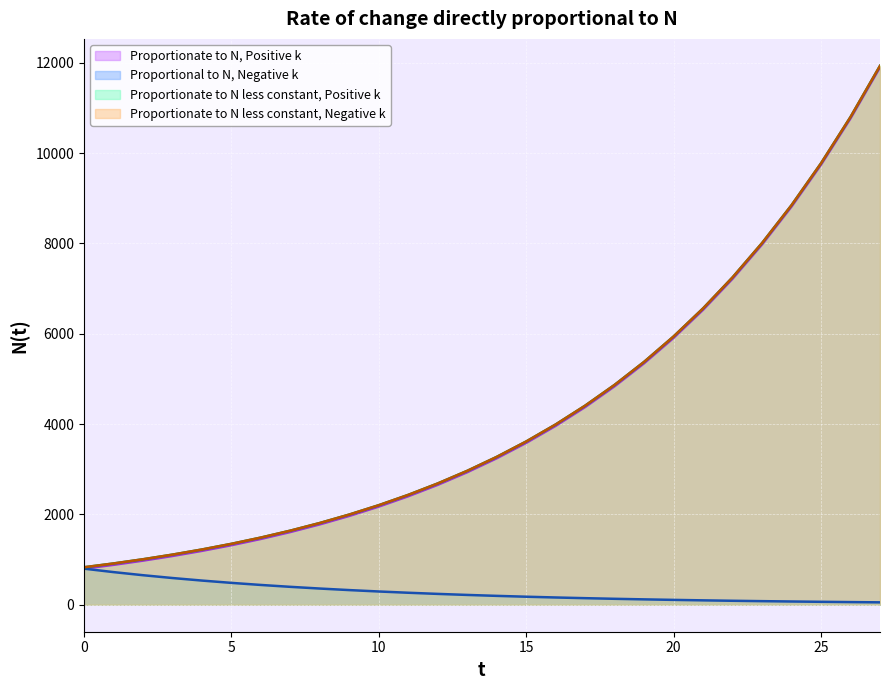

Reading left to right, transcribe all the data shown in this chart.

Proportionate to N, Positive k: 0=800.0	1=884.1	2=977.1	3=1079.9	4=1193.5	5=1319.0	6=1457.7	7=1611.0	8=1780.4	9=1967.7	10=2174.6	11=2403.3	12=2656.1	13=2935.4	14=3244.2	15=3585.4	16=3962.4	17=4379.2	18=4839.7	19=5348.7	20=5911.2	21=6532.9	22=7220.0	23=7979.3	24=8818.5	25=9746.0	26=10771.0	27=11903.8
Proportional to N, Negative k: 0=800.0	1=723.9	2=655.0	3=592.7	4=536.3	5=485.2	6=439.0	7=397.3	8=359.5	9=325.3	10=294.3	11=266.3	12=241.0	13=218.0	14=197.3	15=178.5	16=161.5	17=146.1	18=132.2	19=119.7	20=108.3	21=98.0	22=88.6	23=80.2	24=72.6	25=65.7	26=59.4	27=53.8
Proportionate to N less constant, Positive k: 0=830.0	1=914.1	2=1007.1	3=1109.9	4=1223.5	5=1349.0	6=1487.7	7=1641.0	8=1810.4	9=1997.7	10=2204.6	11=2433.3	12=2686.1	13=2965.4	14=3274.2	15=3615.4	16=3992.4	17=4409.2	18=4869.7	19=5378.7	20=5941.2	21=6562.9	22=7250.0	23=8009.3	24=8848.5	25=9776.0	26=10801.0	27=11933.8
Proportionate to N less constant, Negative k: 0=830.0	1=914.1	2=1007.1	3=1109.9	4=1223.5	5=1349.0	6=1487.7	7=1641.0	8=1810.4	9=1997.7	10=2204.6	11=2433.3	12=2686.1	13=2965.4	14=3274.2	15=3615.4	16=3992.4	17=4409.2	18=4869.7	19=5378.7	20=5941.2	21=6562.9	22=7250.0	23=8009.3	24=8848.5	25=9776.0	26=10801.0	27=11933.8